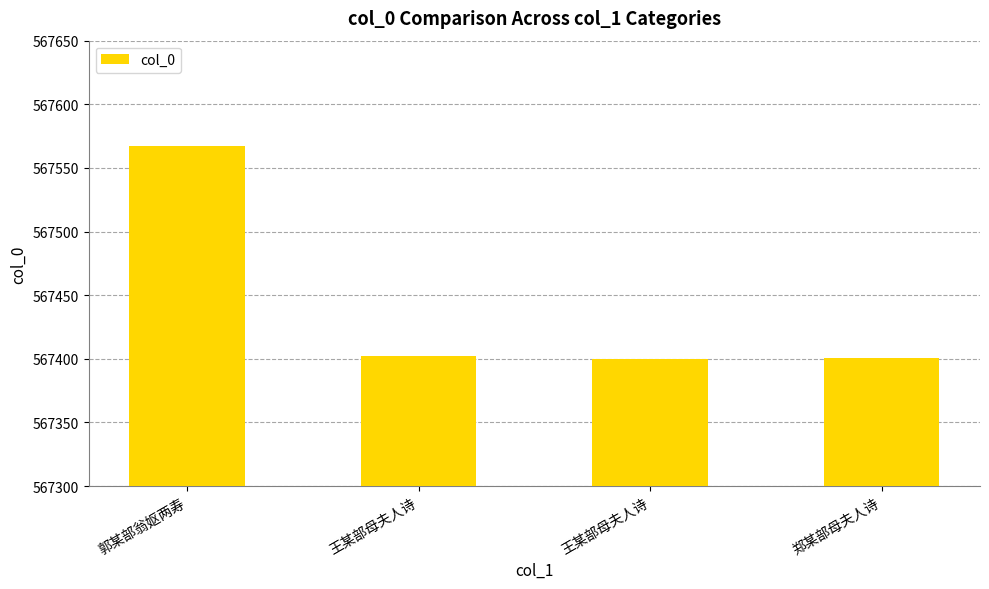

Which label corresponds to the smallest value in the chart?

王某部母夫人诗